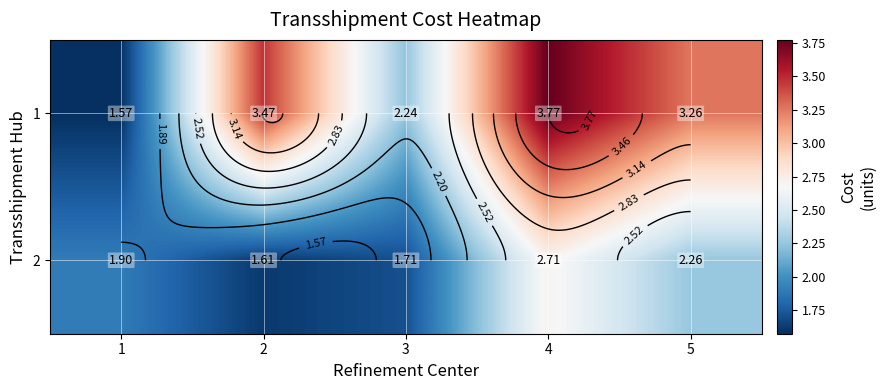

What is the approximate value of 1 at 4?

3.8